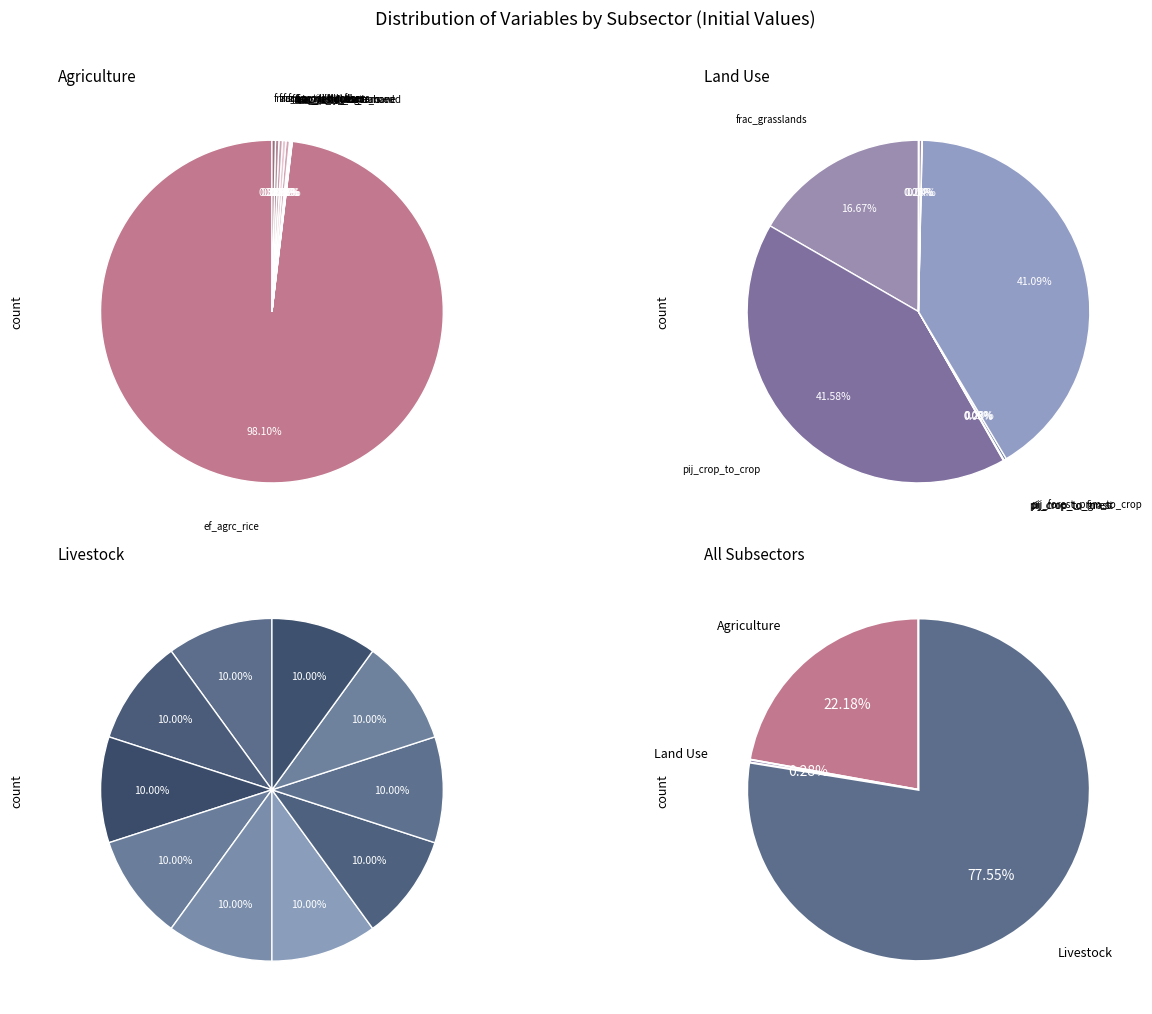

Is it true that frac_agrc_no_till_fibers is 0% of the pie?

True